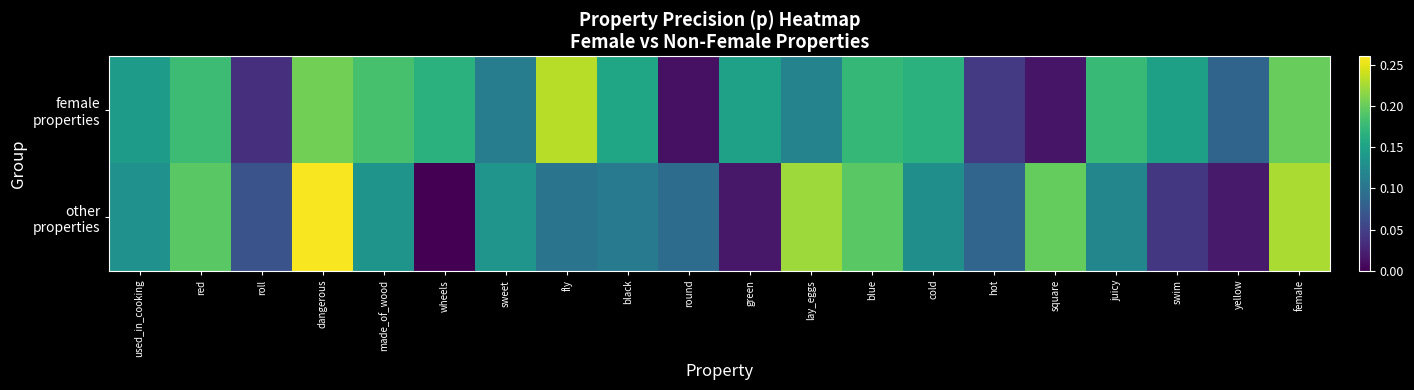

Which series has the largest total across all categories?

female properties